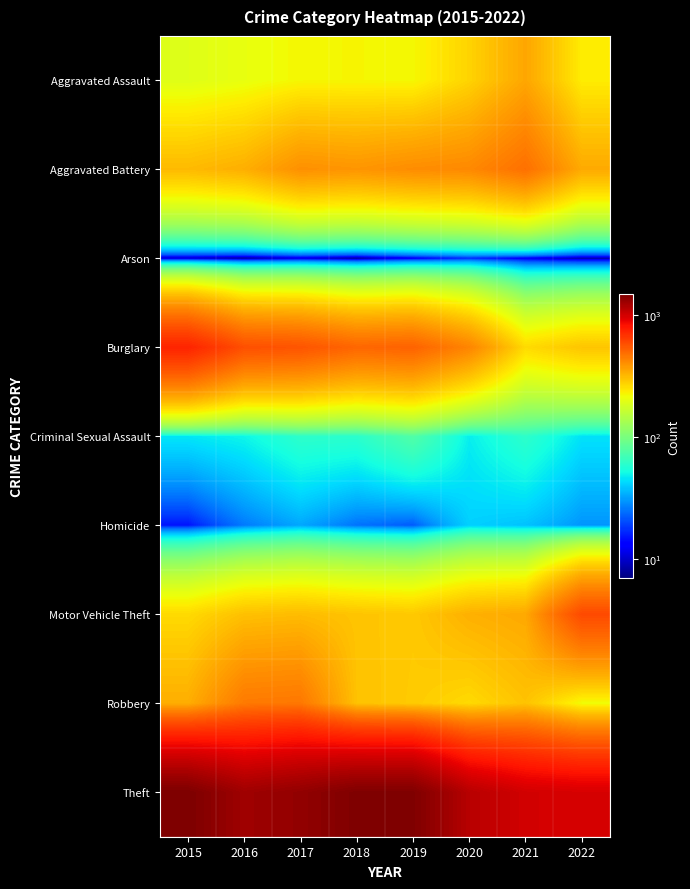

Rank the series at 2017 from highest to lowest value.

Theft, Burglary, Robbery, Aggravated Battery, Motor Vehicle Theft, Aggravated Assault, Criminal Sexual Assault, Homicide, Arson